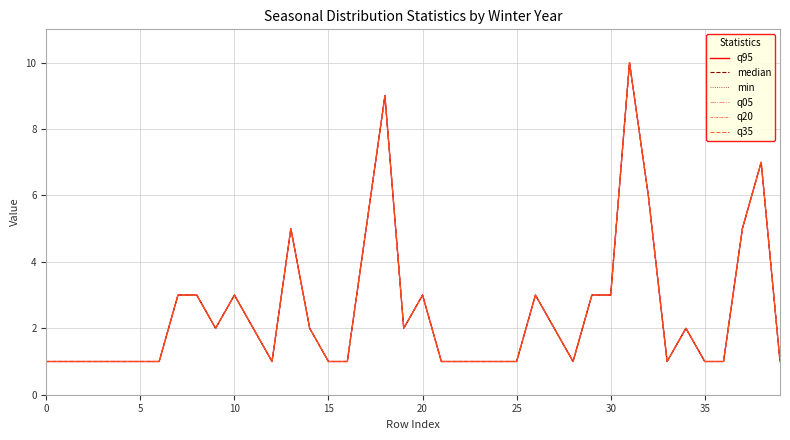

Does the chart display data point markers on the line(s)?

No